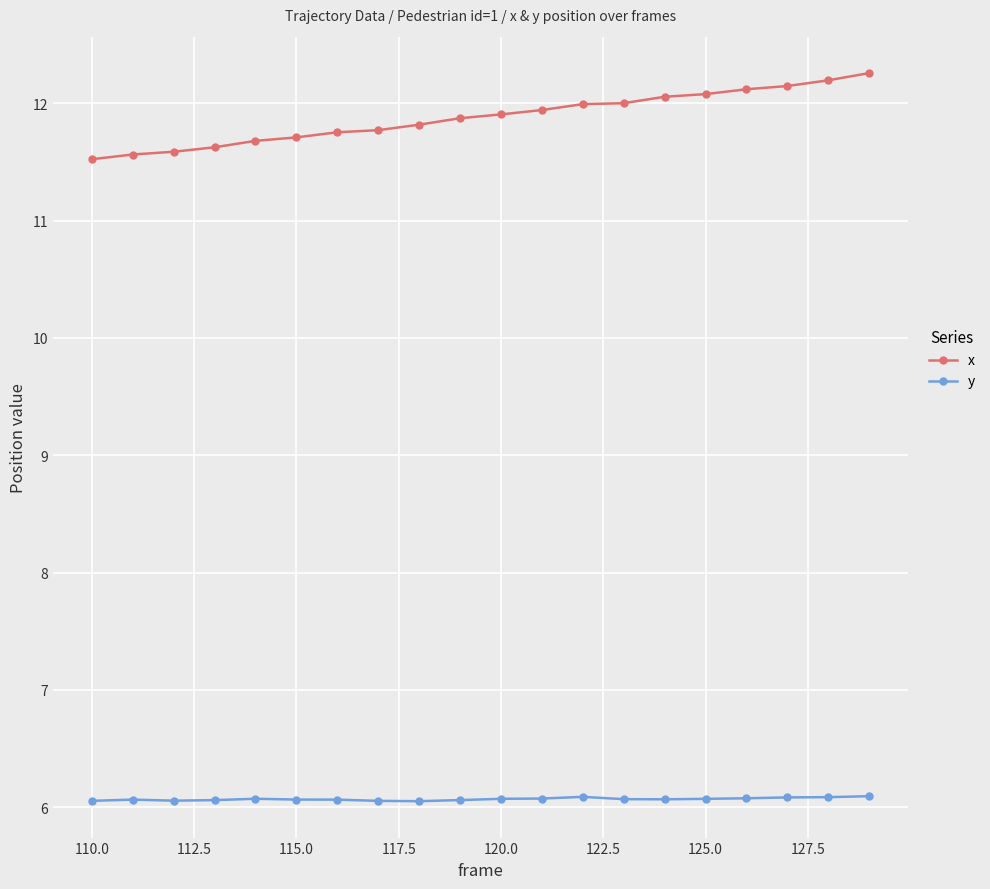

How many lines are shown in the chart?

2